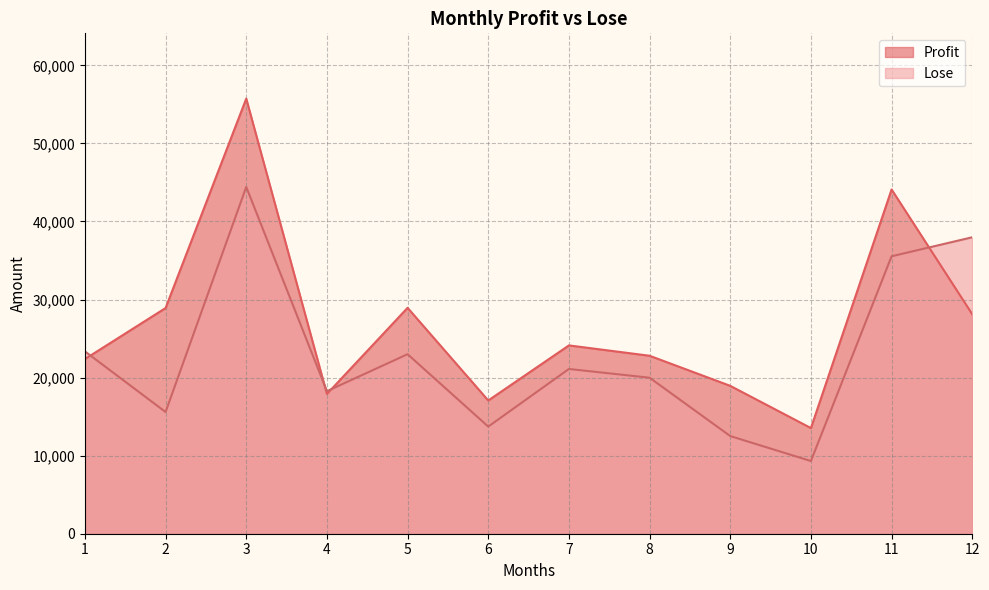

Which has a higher value, 11 or 2?

11